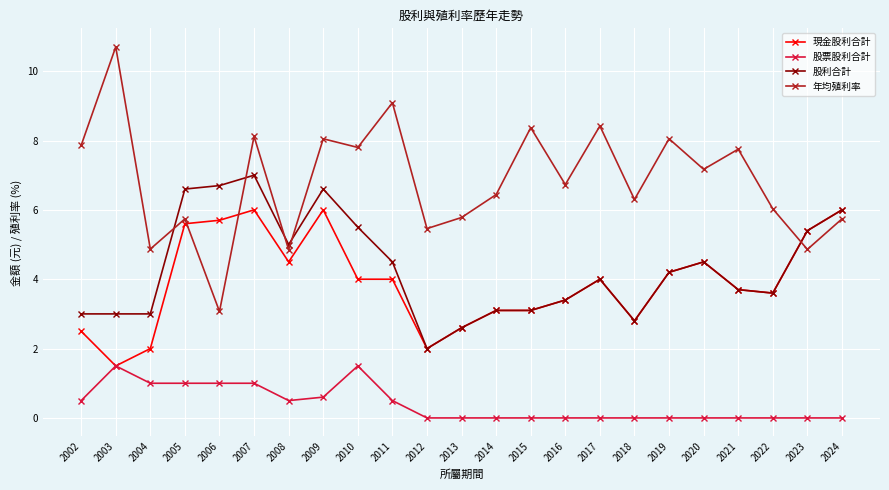

Read the 現金股利合計 value at 2019.

4.2